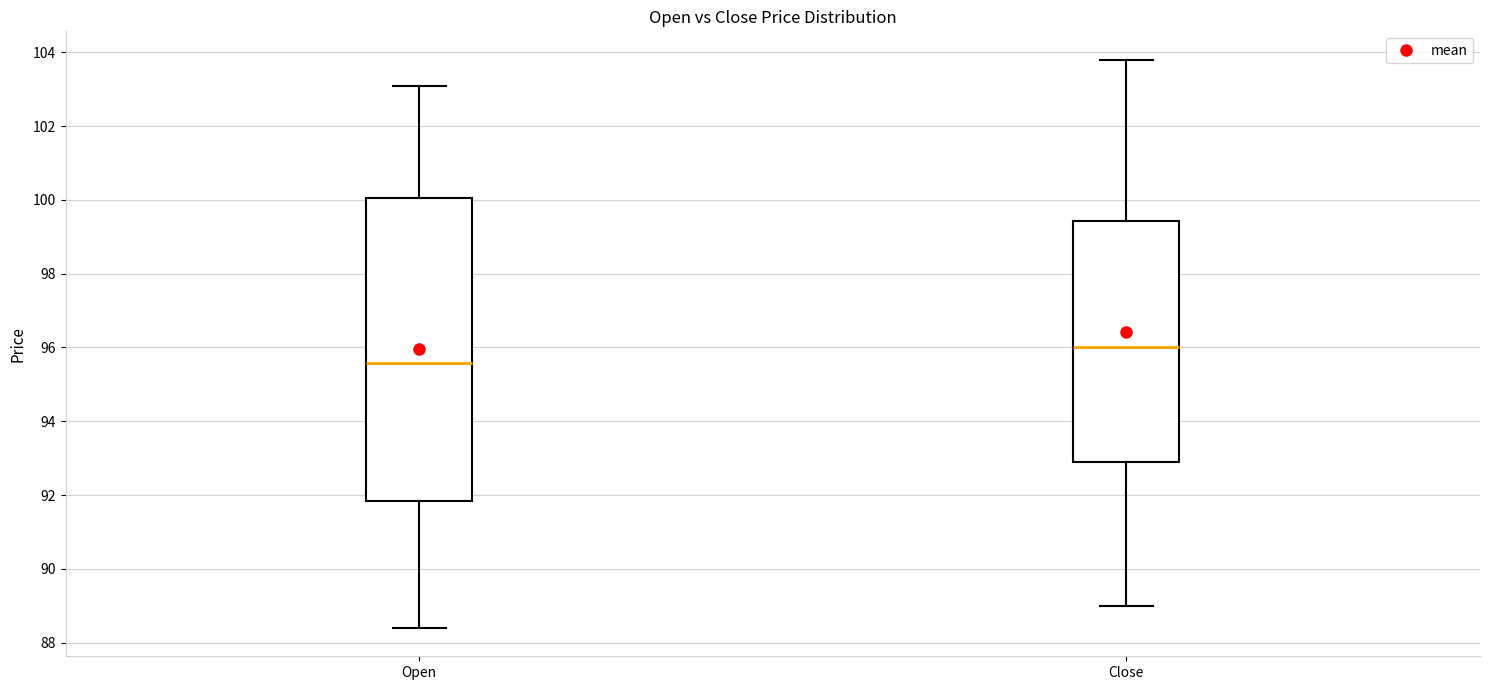

Reading left to right, read every box against the y-axis: the position of its median line, the range the box covers, and the ends of its whiskers. The values are not printed on the chart, so give them approximately, as read against the axis.

Open: median 95.6, box 91.8 to 100.0, whiskers 88.4 to 103.2
Close: median 96.0, box 92.8 to 99.4, whiskers 89.0 to 103.8